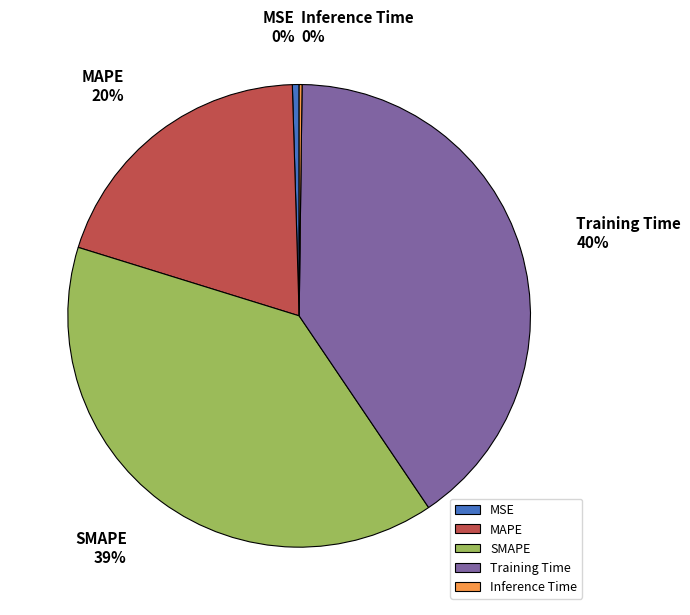

Is the sum of MAPE and MSE greater than half?

No